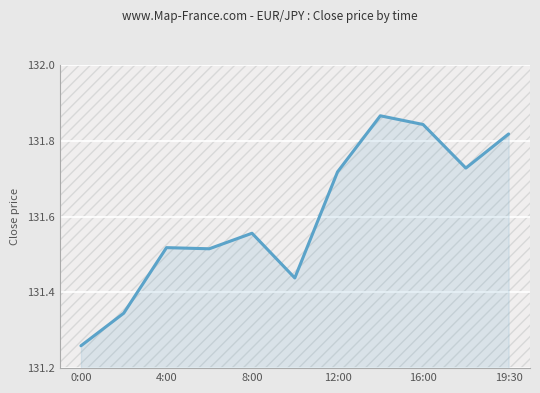

What is the difference between the maximum and minimum values?

0.6